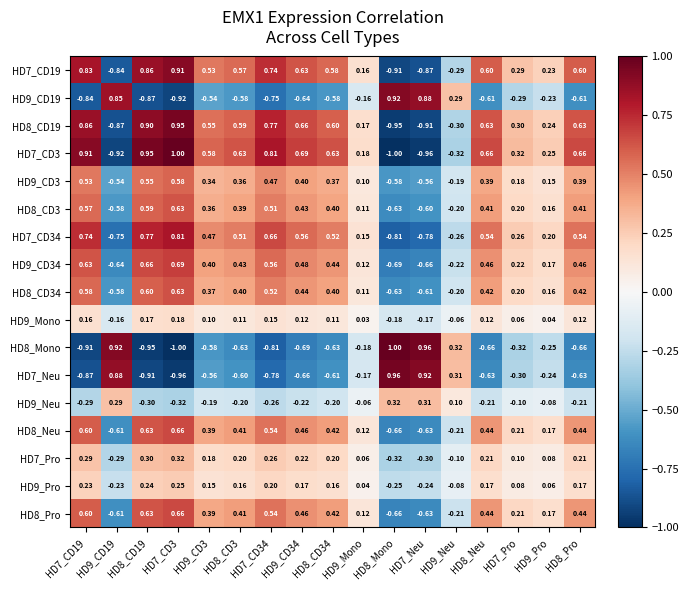

Is the value of HD9_Mono at HD9_CD19 greater than the value of HD8_CD34 at HD9_CD34?

No